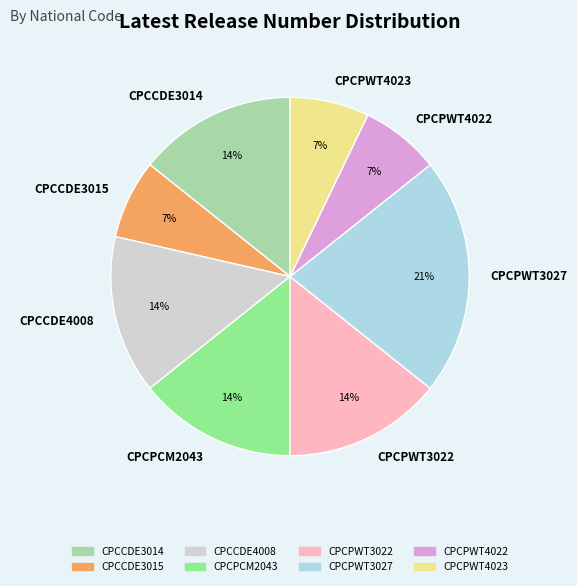

Does CPCPWT4023 represent more than half of the total?

No